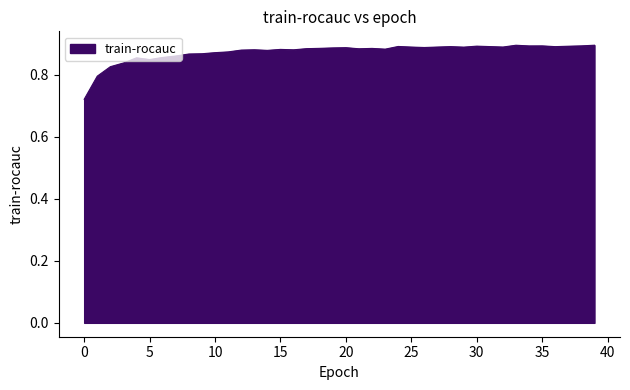

At which category does the data reach its first local valley?

5